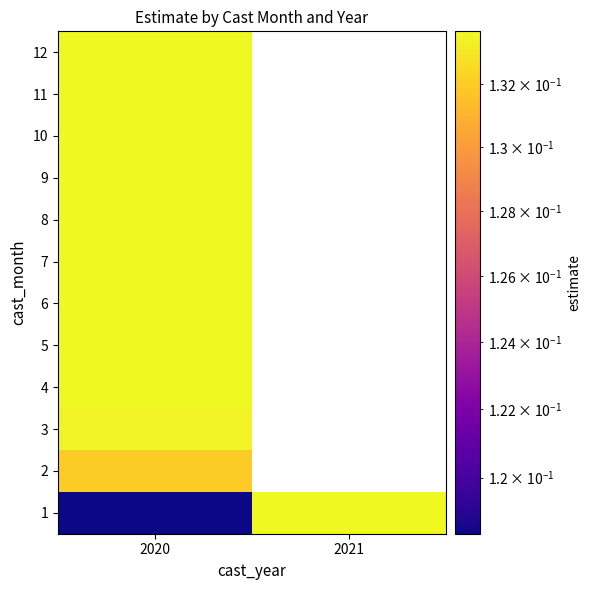

Between 2020 and 2021, which is larger?

2021